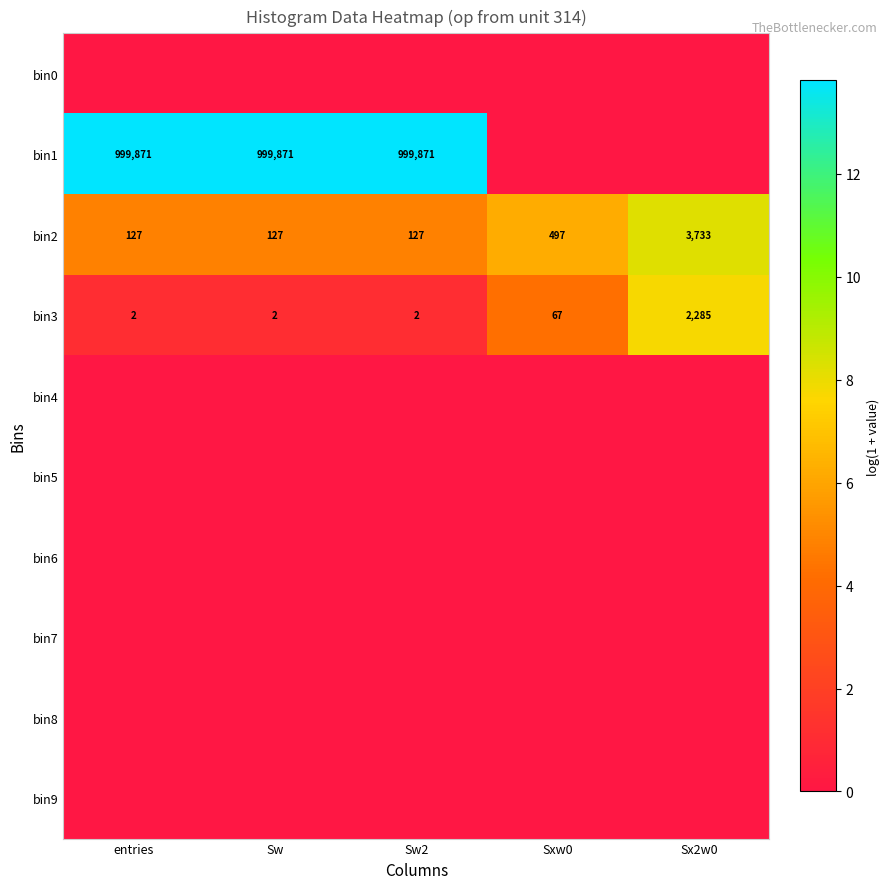

Is it true that bin2 equals 79 at entries?

False